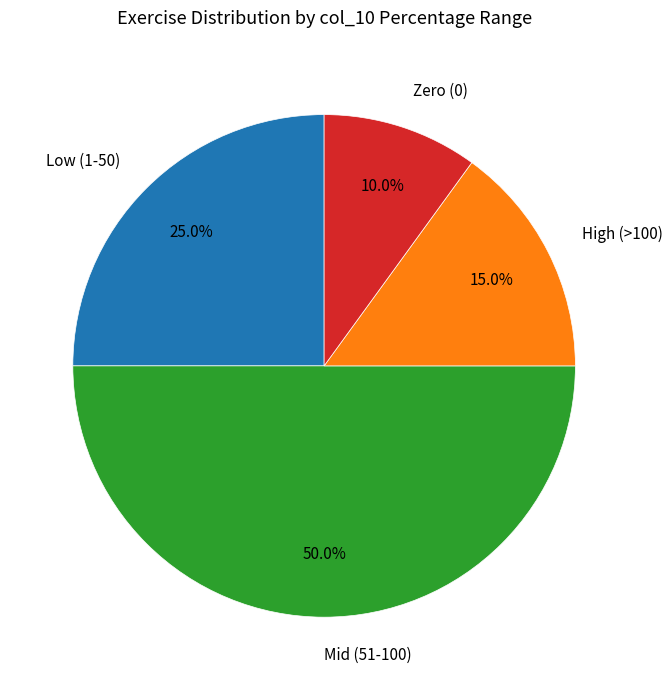

Which has a higher value, Low (1-50) or High (>100)?

Low (1-50)